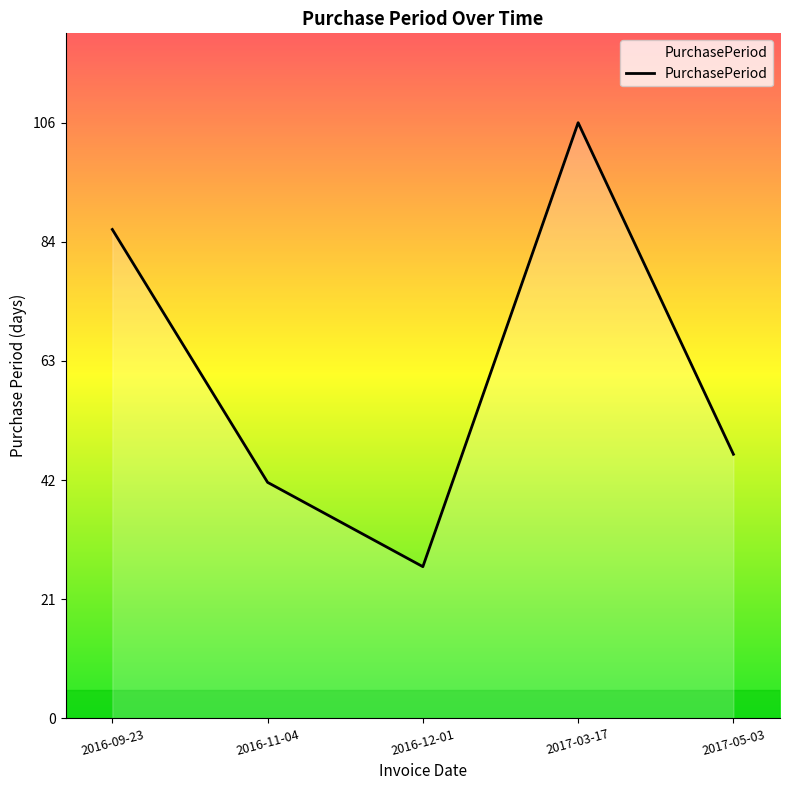

What is the sum of the values at 2016-11-04 and 2016-12-01?

69